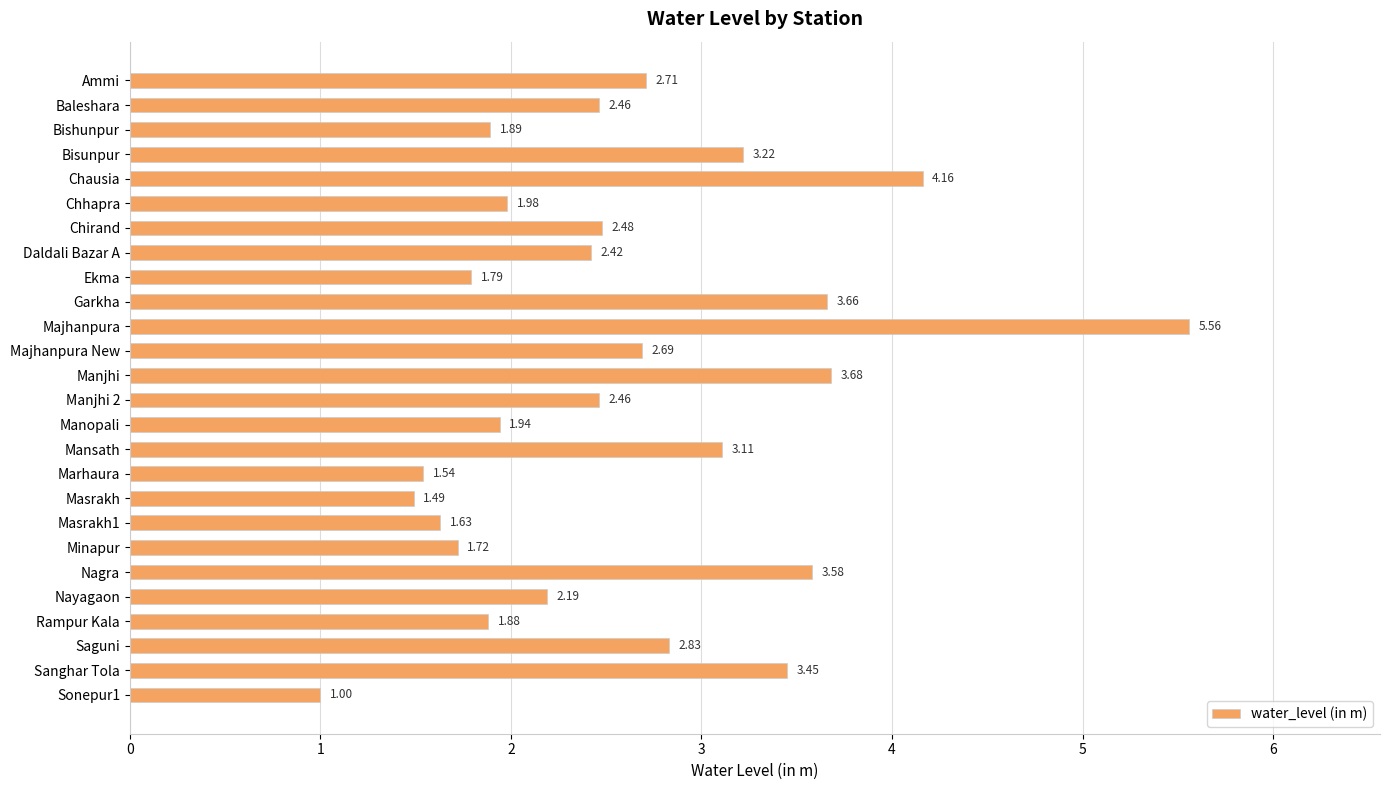

What is the difference between the second highest and second lowest values?

2.7